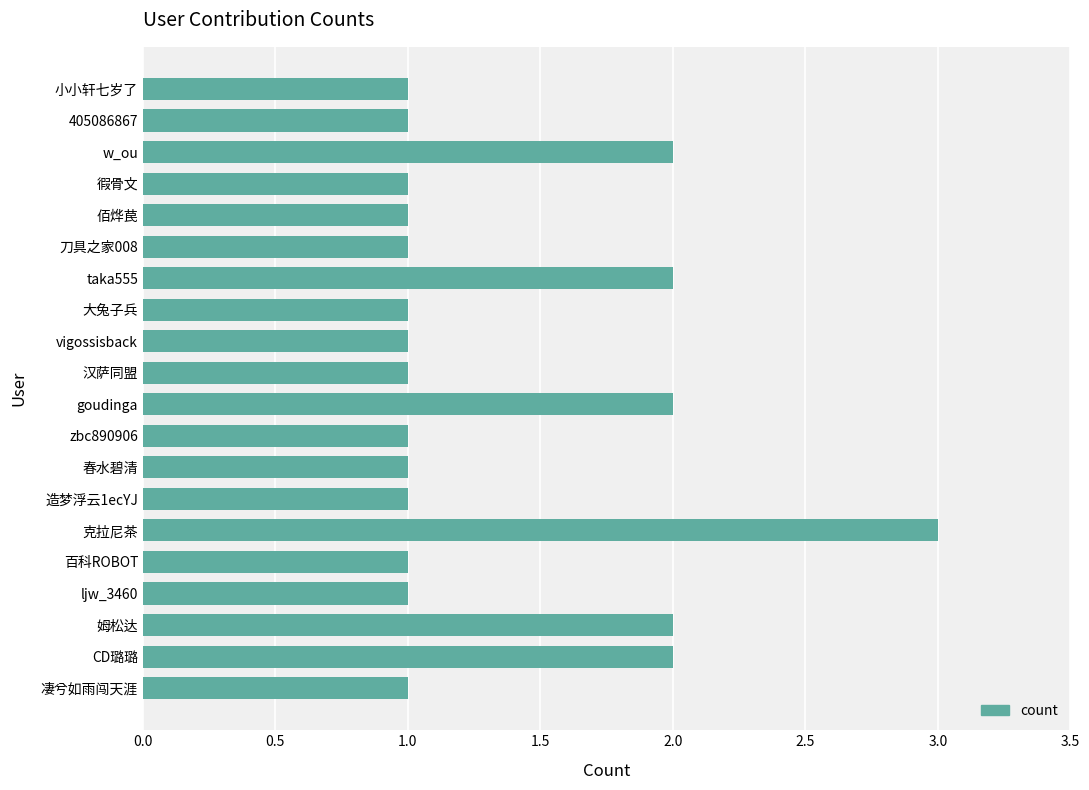

What is the greatest value displayed?

3